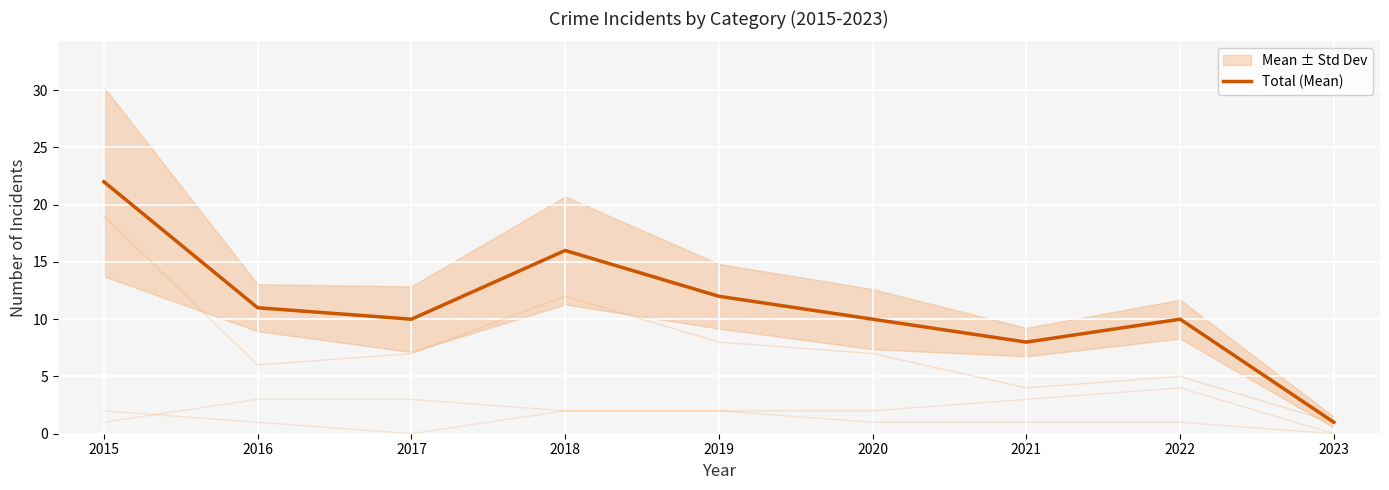

Reading left to right, what are all the values shown in this chart?

2015=22	2016=11	2017=10	2018=16	2019=12	2020=10	2021=8	2022=10	2023=1